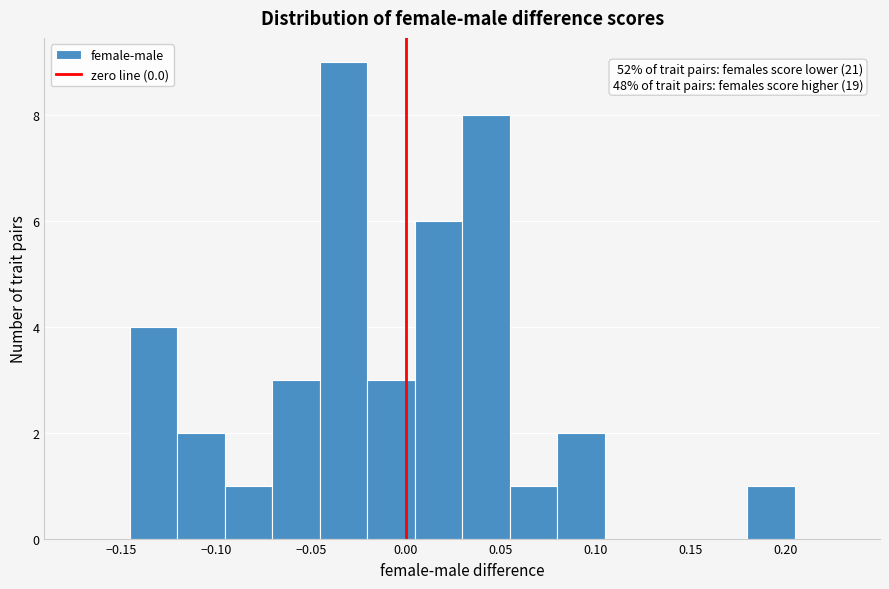

Which range on the x-axis has the tallest bar?

-0.045 to -0.020